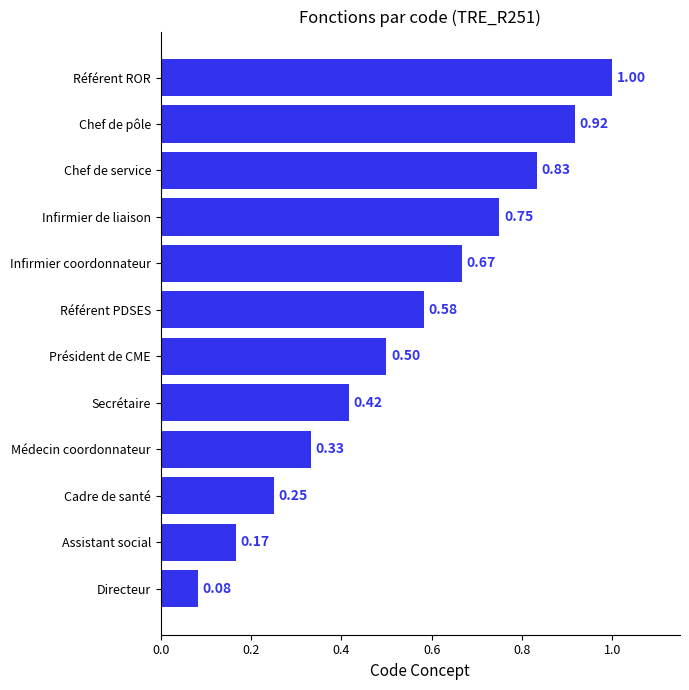

Which category has the lowest value across all series?

Directeur